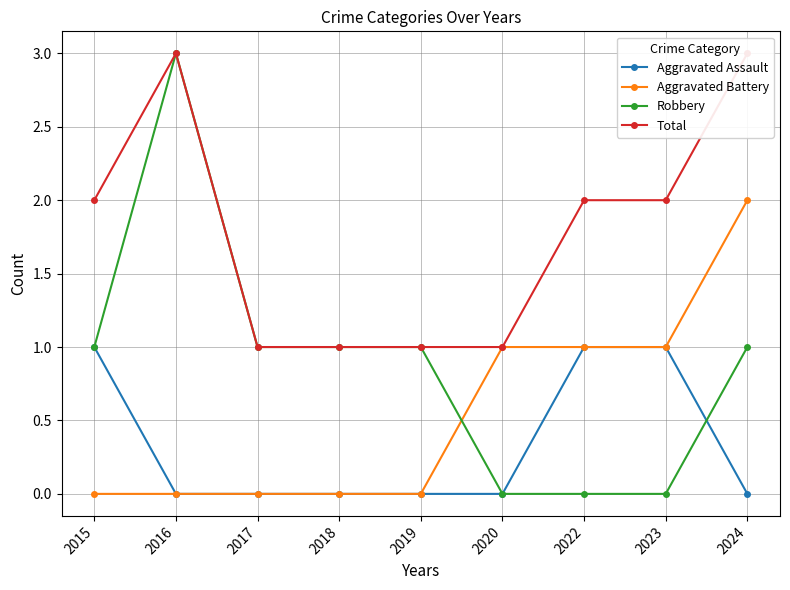

At which category does Total reach its first local peak?

2016